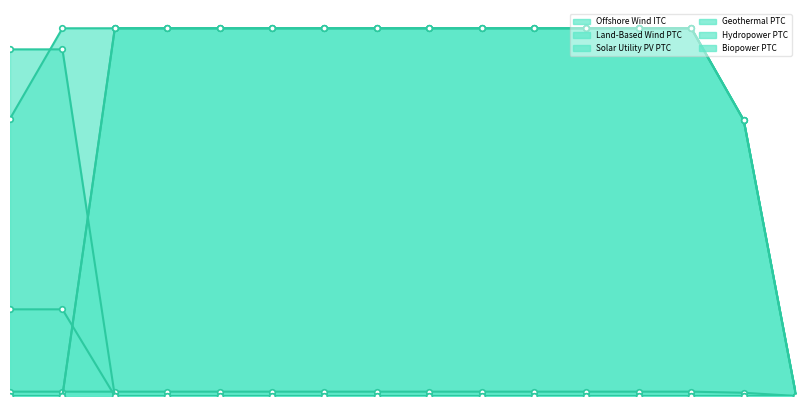

What is the highest value of the Biopower PTC series?

25.5